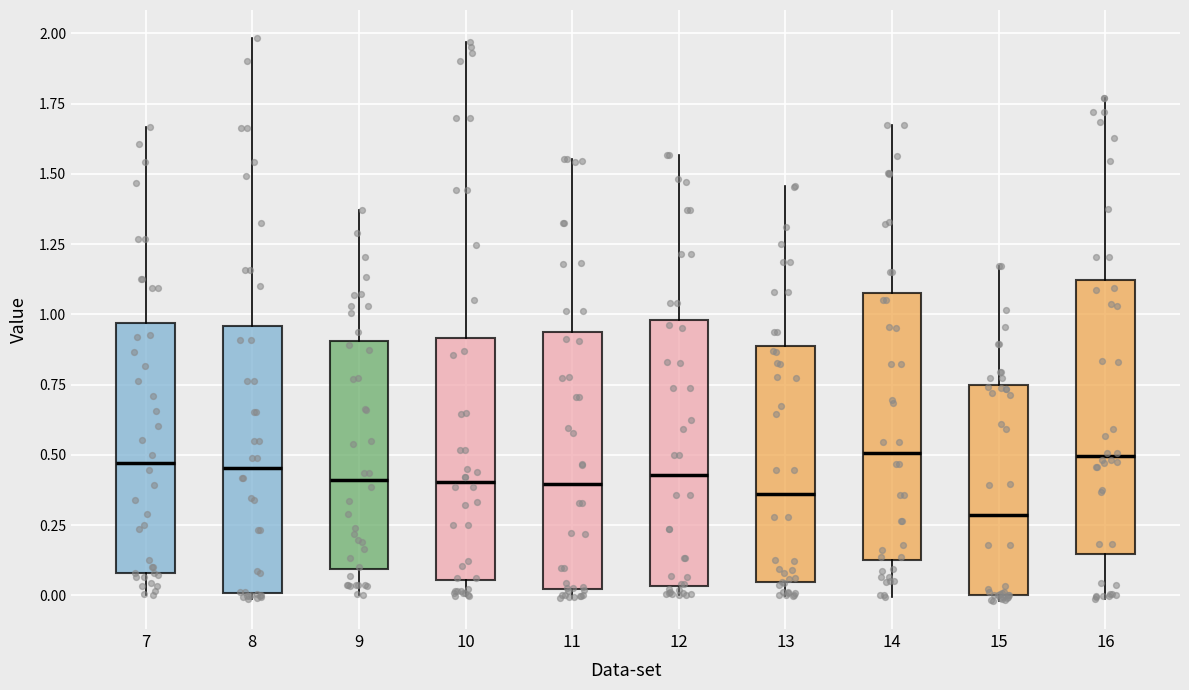

Reading left to right, transcribe this box plot: for each box, give where its median line is, the range the box spans, and where its two whiskers end, as read against the y-axis. The values are not printed on the chart, so give them approximately, as read against the axis.

7: median 0.45, box 0.10 to 0.95, whiskers 0.00 to 1.65
8: median 0.45, box 0.00 to 0.95, whiskers 0.00 (just below the box's lower edge) to 2.00
9: median 0.40, box 0.10 to 0.90, whiskers 0.00 to 1.35
10: median 0.40, box 0.05 to 0.90, whiskers 0.00 to 1.95
11: median 0.40, box 0.00 to 0.95, whiskers 0.00 (just below the box's lower edge) to 1.55
12: median 0.45, box 0.05 to 1.00, whiskers 0.00 to 1.55
13: median 0.35, box 0.05 to 0.90, whiskers 0.00 to 1.45
14: median 0.50, box 0.15 to 1.10, whiskers 0.00 to 1.65
15: median 0.30, box 0.00 to 0.75, whiskers 0.00 (just below the box's lower edge) to 1.15
16: median 0.50, box 0.15 to 1.10, whiskers 0.00 to 1.75